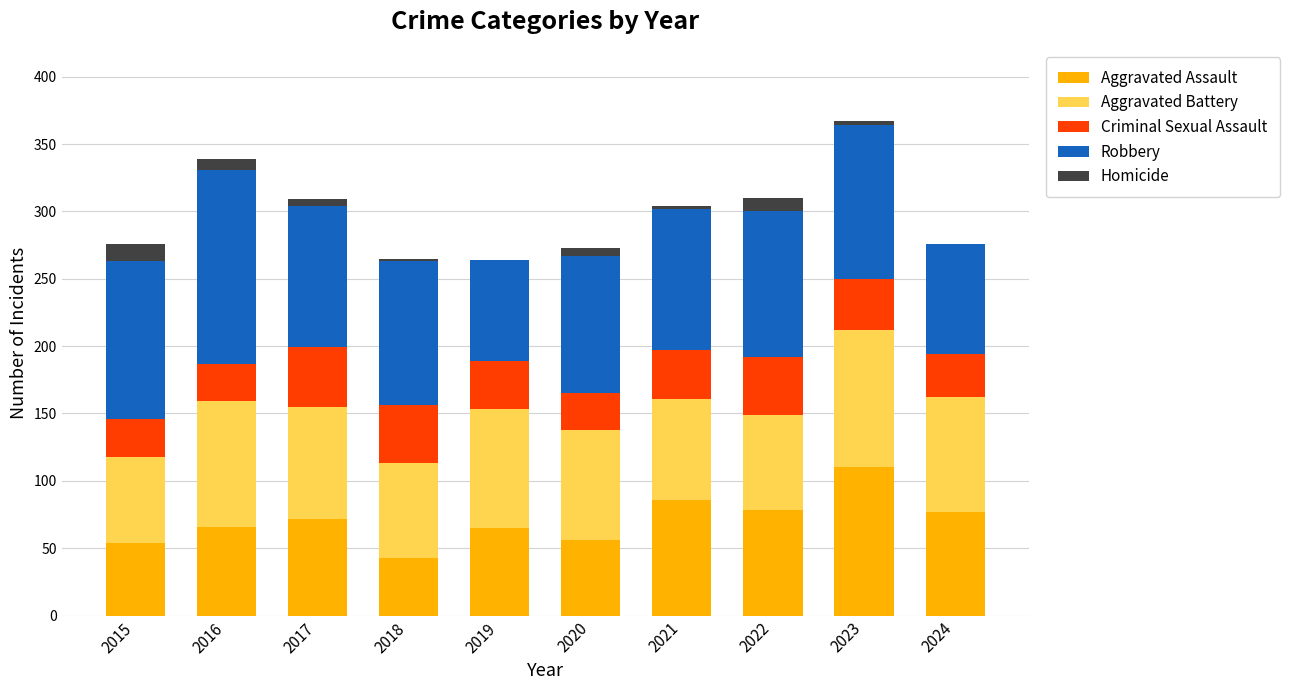

Which category has the highest value in the Aggravated Assault series?

2023